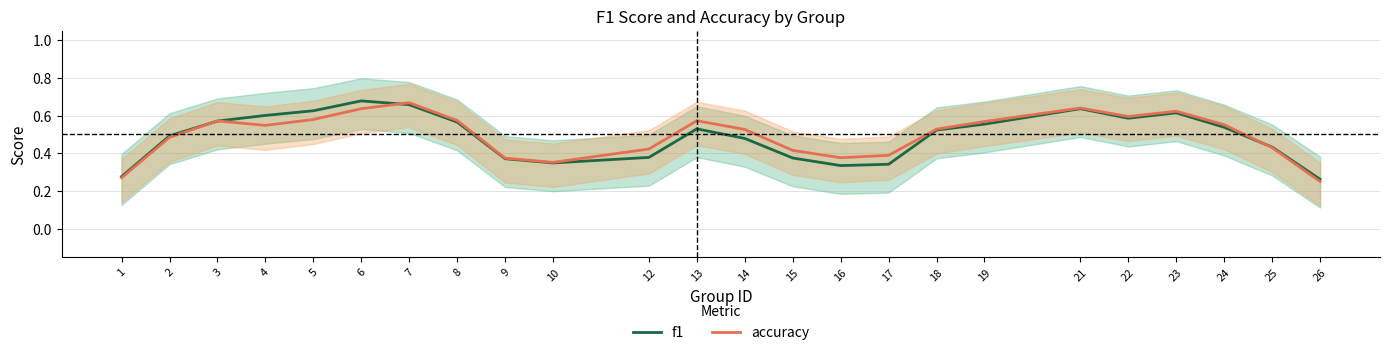

Reading right to left, extract all data points from this chart.

f1: 26=0.3	25=0.4	24=0.5	23=0.6	22=0.6	21=0.6	19=0.6	18=0.5	17=0.3	16=0.3	15=0.4	14=0.5	13=0.5	12=0.4	10=0.3	9=0.4	8=0.6	7=0.7	6=0.7	5=0.6	4=0.6	3=0.6	2=0.5	1=0.3
accuracy: 26=0.2	25=0.4	24=0.6	23=0.6	22=0.6	21=0.6	19=0.6	18=0.5	17=0.4	16=0.4	15=0.4	14=0.5	13=0.6	12=0.4	10=0.4	9=0.4	8=0.6	7=0.7	6=0.6	5=0.6	4=0.5	3=0.6	2=0.5	1=0.3